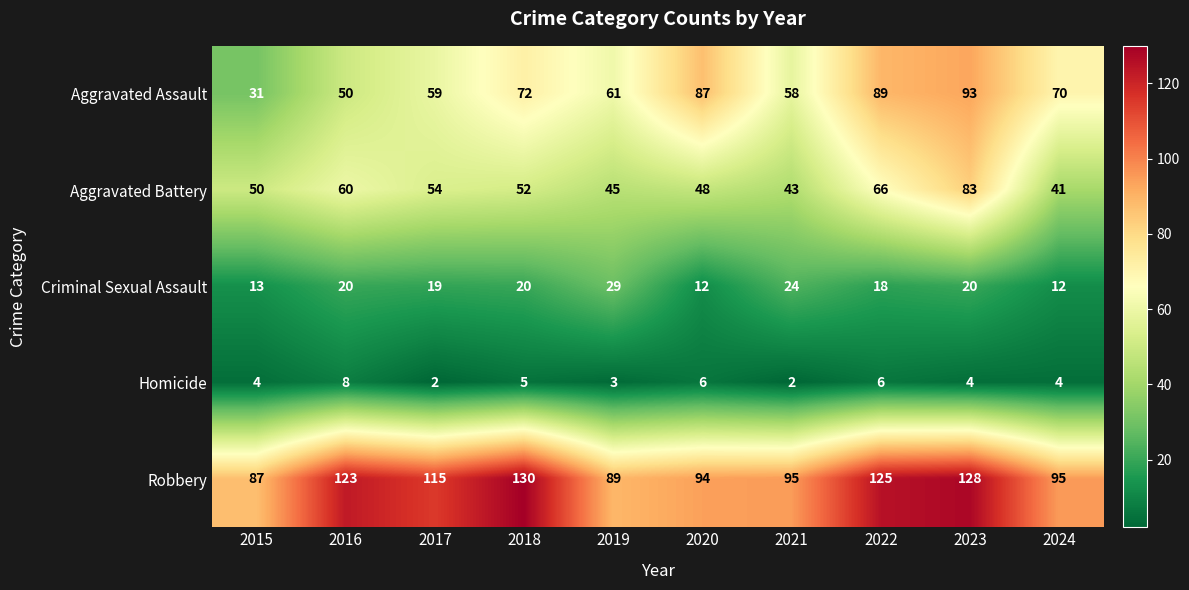

How many Homicide values are between 3 and 6?

7